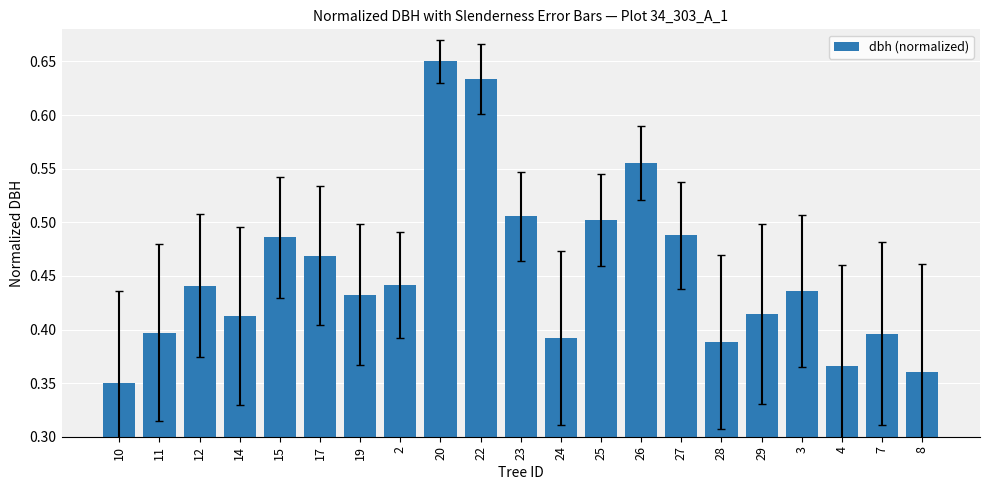

Are the bars horizontal?

No